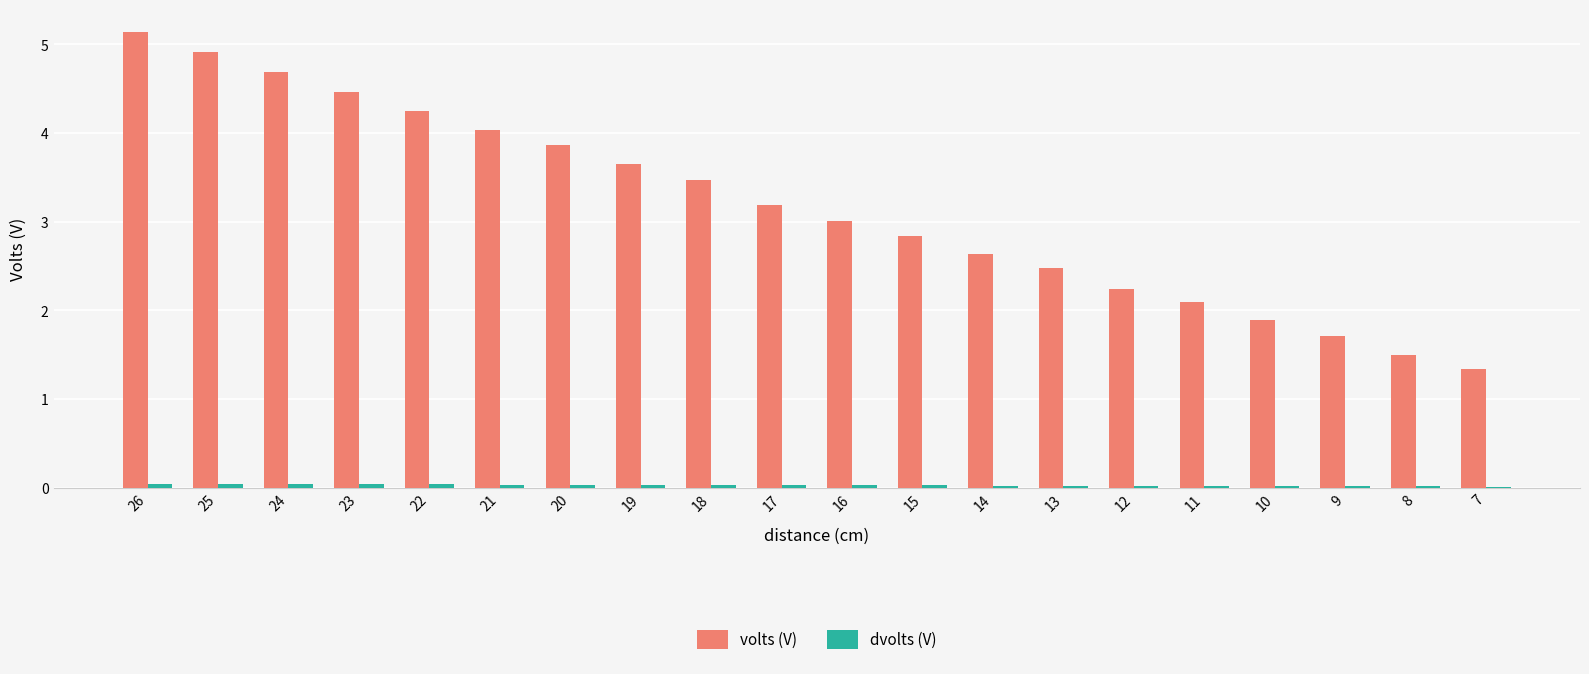

Is it true that volts (V) equals 2.6 at 14?

True